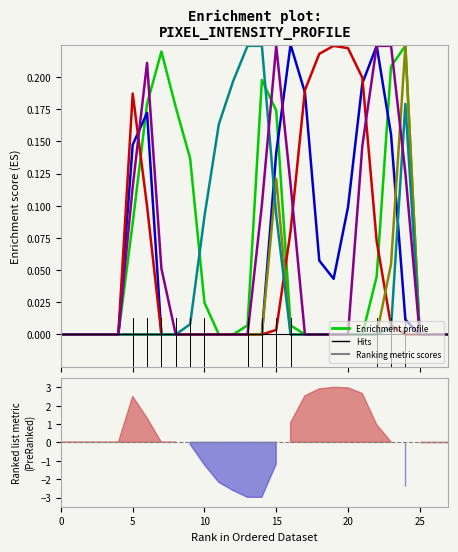

Reading left to right, extract all data points from this chart.

col_13: 0.0	0.0	0.0	0.0	0.0	0.1	0.2	0.2	0.2	0.1	0.0	0.0	0.0	0.0	0.2	0.2	0.0	0.0	0.0	0.0	0.0	0.0	0.0	0.2	0.2	0.0	0.0	0.0
col_15: 0.0	0.0	0.0	0.0	0.0	0.1	0.2	0.0	0.0	0.0	0.0	0.0	0.0	0.0	0.0	0.1	0.2	0.2	0.1	0.0	0.1	0.2	0.2	0.2	0.0	0.0	0.0	0.0
col_16: 0.0	0.0	0.0	0.0	0.0	0.2	0.1	0.0	0.0	0.0	0.0	0.0	0.0	0.0	0.0	0.0	0.1	0.2	0.2	0.2	0.2	0.2	0.1	0.0	0.0	0.0	0.0	0.0
col_12: 0.0	0.0	0.0	0.0	0.0	0.0	0.0	0.0	0.0	0.0	0.0	0.0	0.0	0.0	0.0	0.1	0.0	0.0	0.0	0.0	0.0	0.0	0.0	0.1	0.2	0.0	0.0	0.0
col_11: 0.0	0.0	0.0	0.0	0.0	0.0	0.0	0.0	0.0	0.0	0.1	0.2	0.2	0.2	0.2	0.1	0.0	0.0	0.0	0.0	0.0	0.0	0.0	0.0	0.2	0.0	0.0	0.0
col_14: 0.0	0.0	0.0	0.0	0.0	0.1	0.2	0.1	0.0	0.0	0.0	0.0	0.0	0.0	0.1	0.2	0.1	0.0	0.0	0.0	0.0	0.1	0.2	0.2	0.1	0.0	0.0	0.0